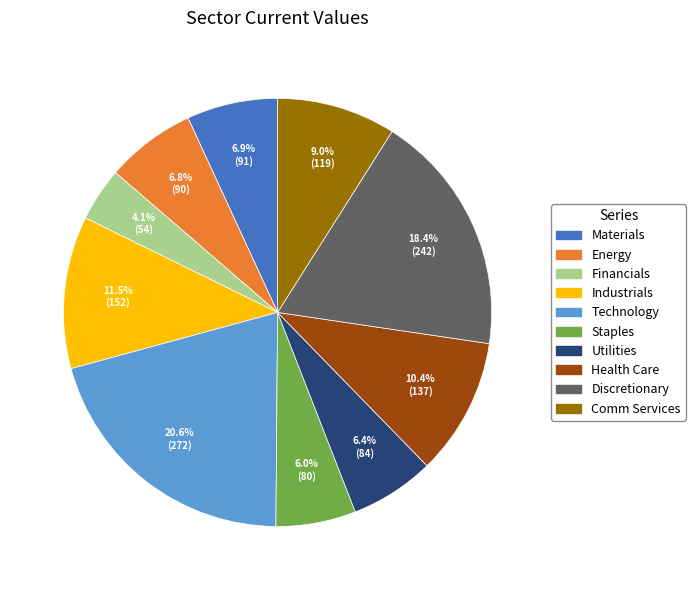

Is Materials the majority of the pie?

No